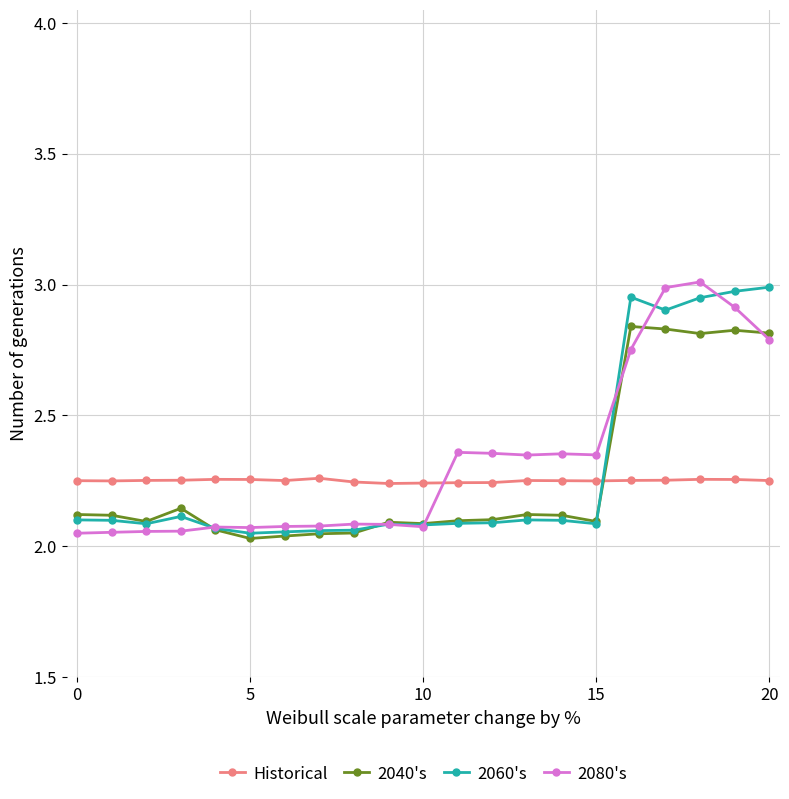

True or false: 2060's has more than 1 points higher than both neighbors.

True